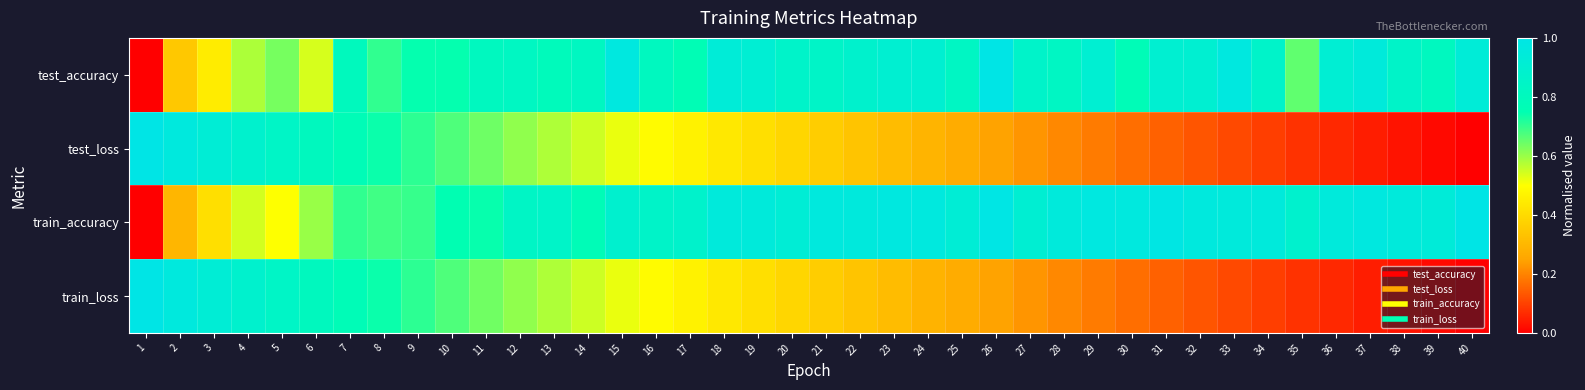

How many categories are shown in the chart?

40